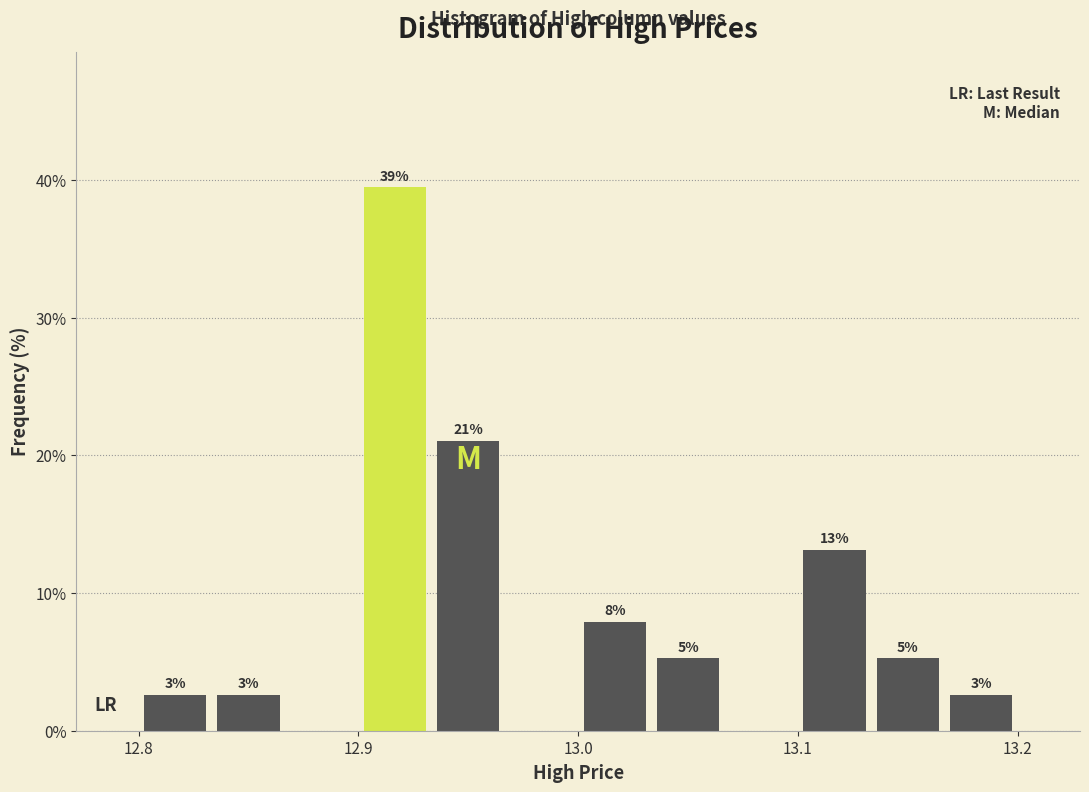

Read against the x-axis, roughly where is the centre of the tallest bar?

12.92